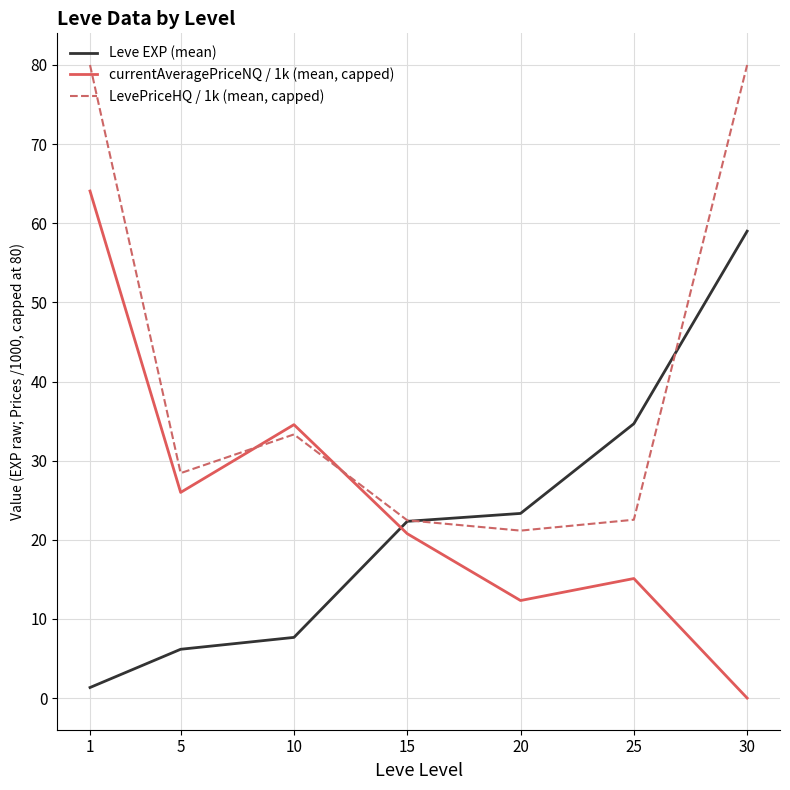

What is the total value across all series at 20?

56.8